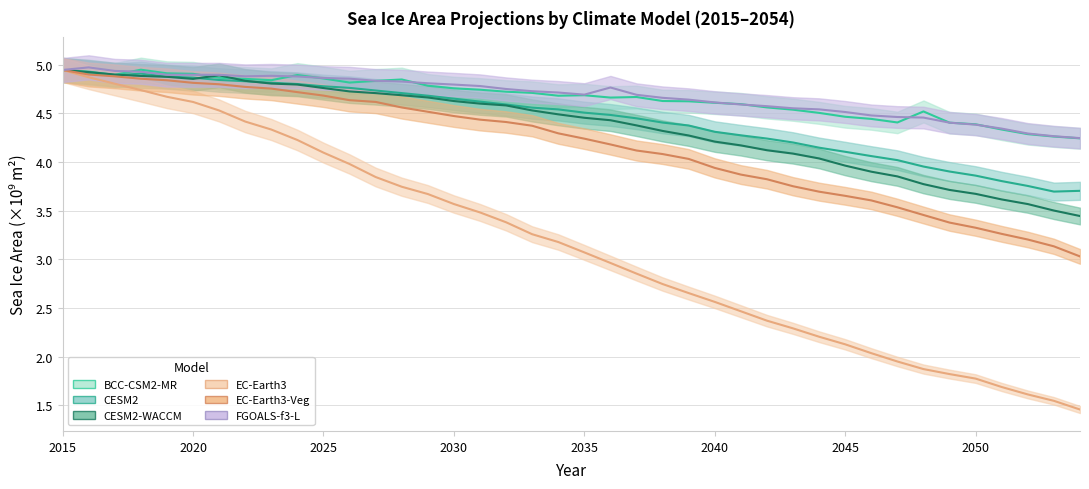

What is the highest value of the FGOALS-f3-L series?

5.0